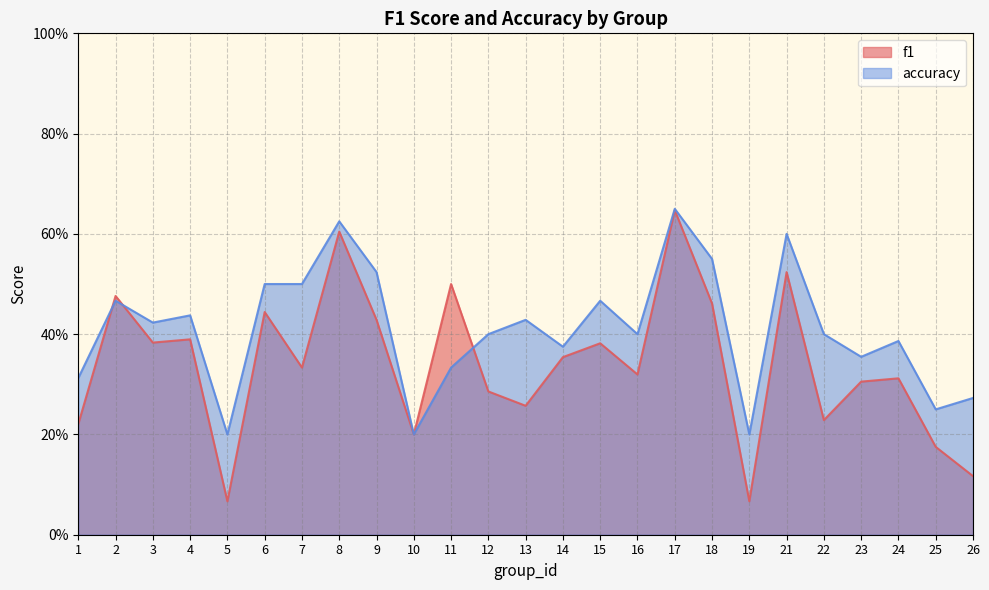

What is the difference between the second highest and second lowest values in the f1 series?

0.5